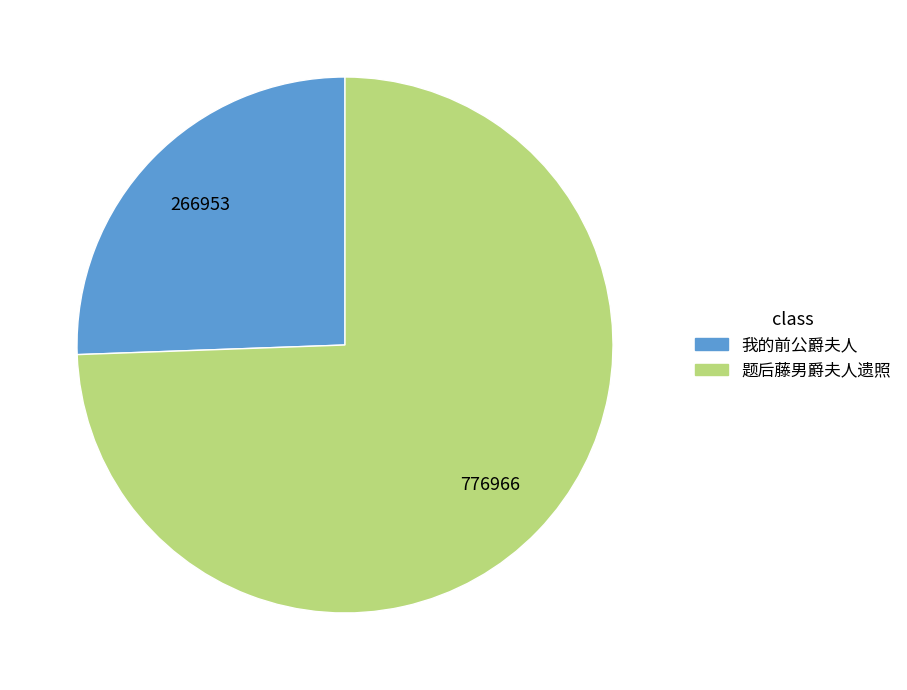

What is the ratio of the value at 题后藤男爵夫人遗照 to the value at 我的前公爵夫人?

2.9